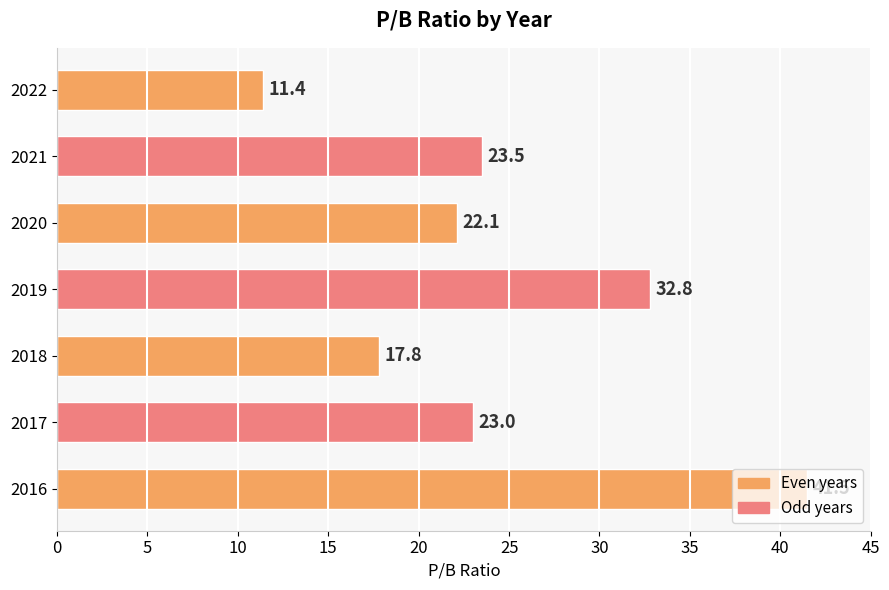

The chart shows a value of 17.8 at 2018. True or false?

True